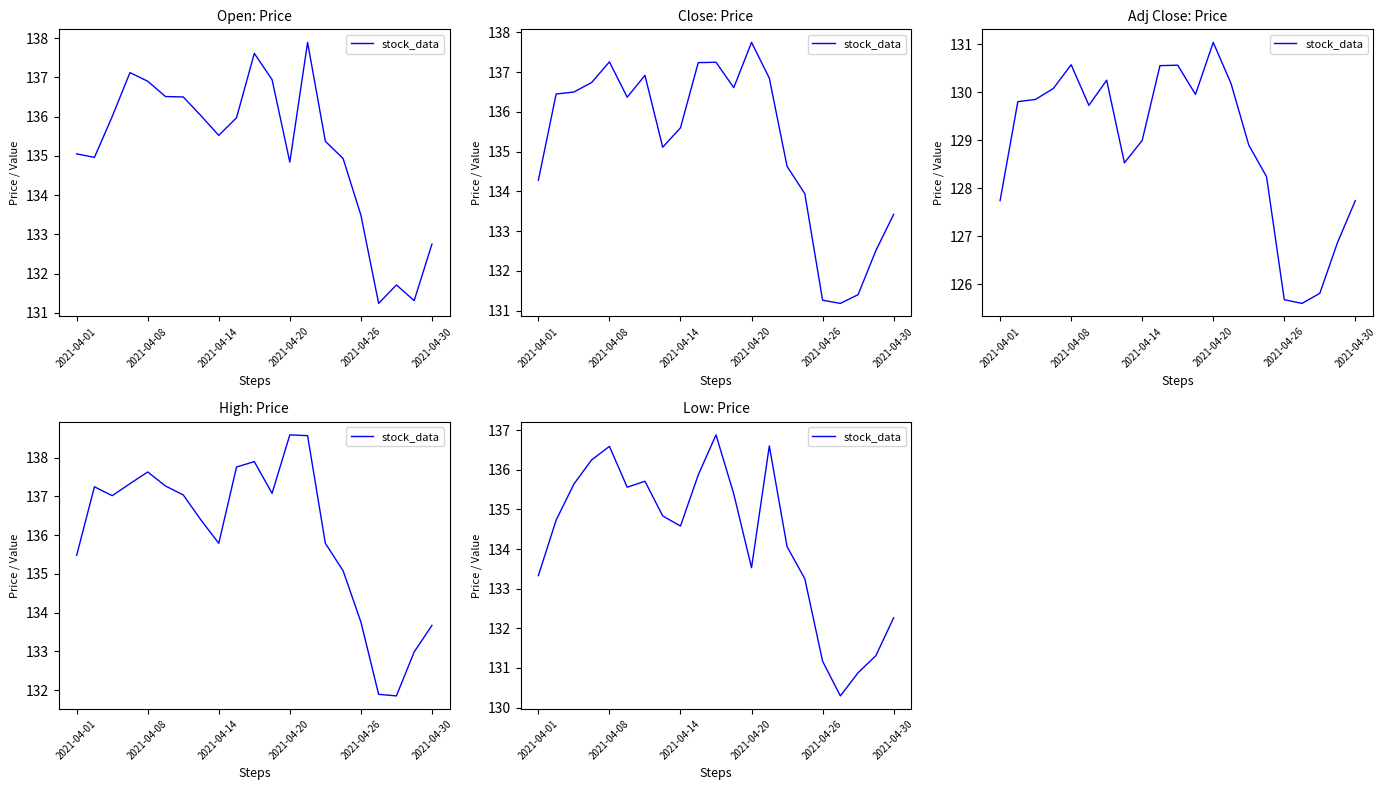

What is the difference between the second highest and second lowest values?

5.7